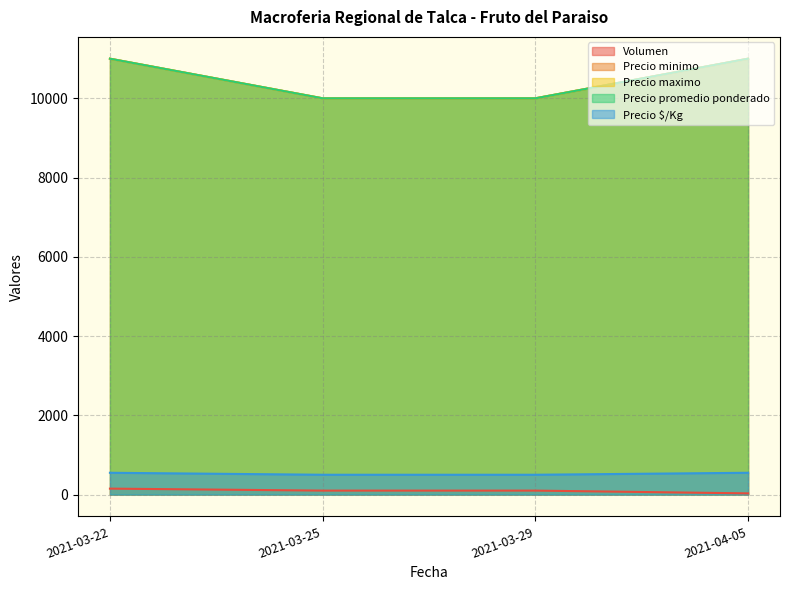

What is the spread (max minus min) of values at 2021-03-29?

9900